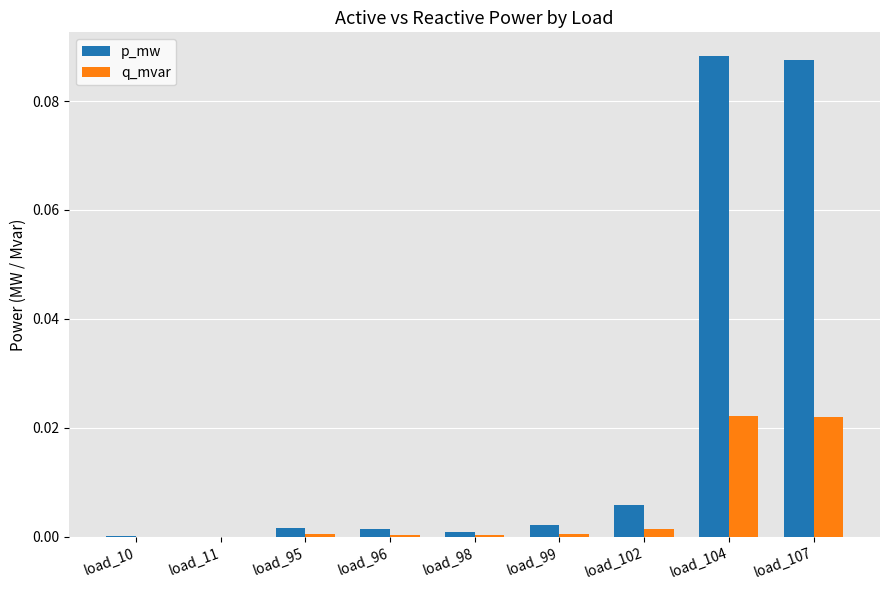

Is it true that p_mw equals 0.2 at load_104?

False